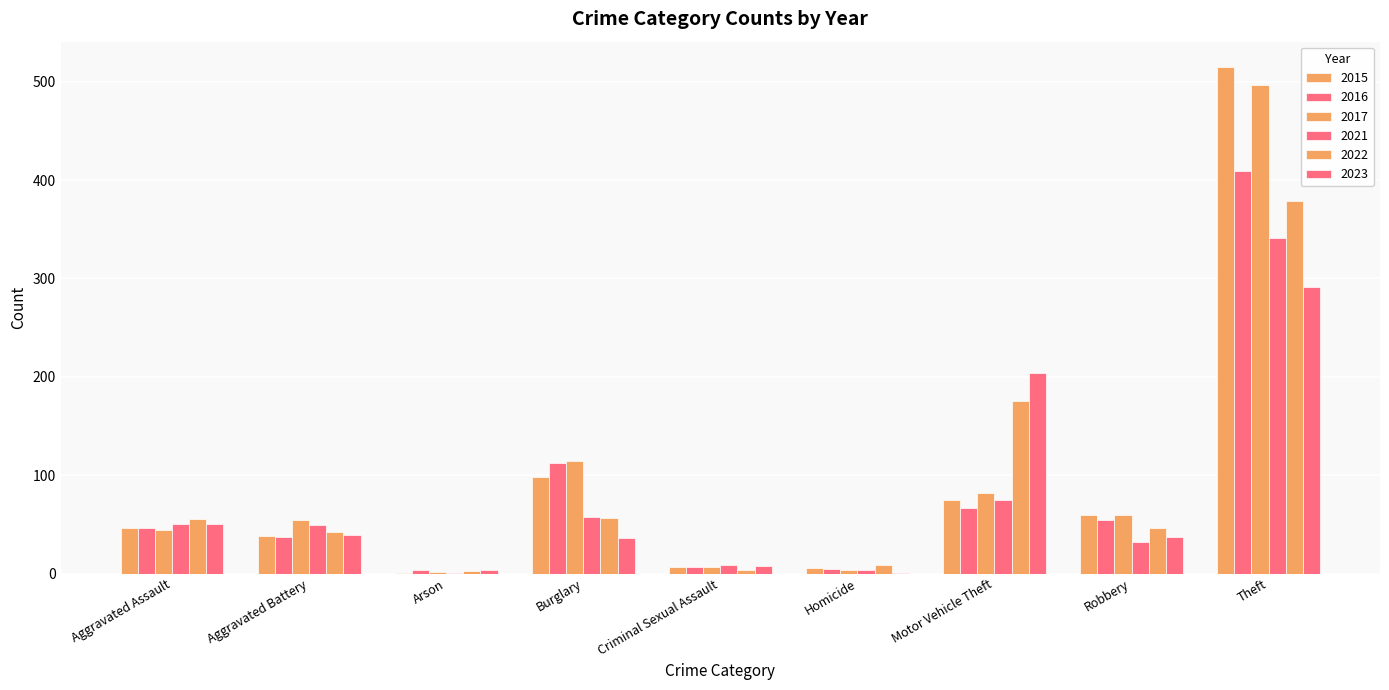

Does the chart contain stacked bars?

No